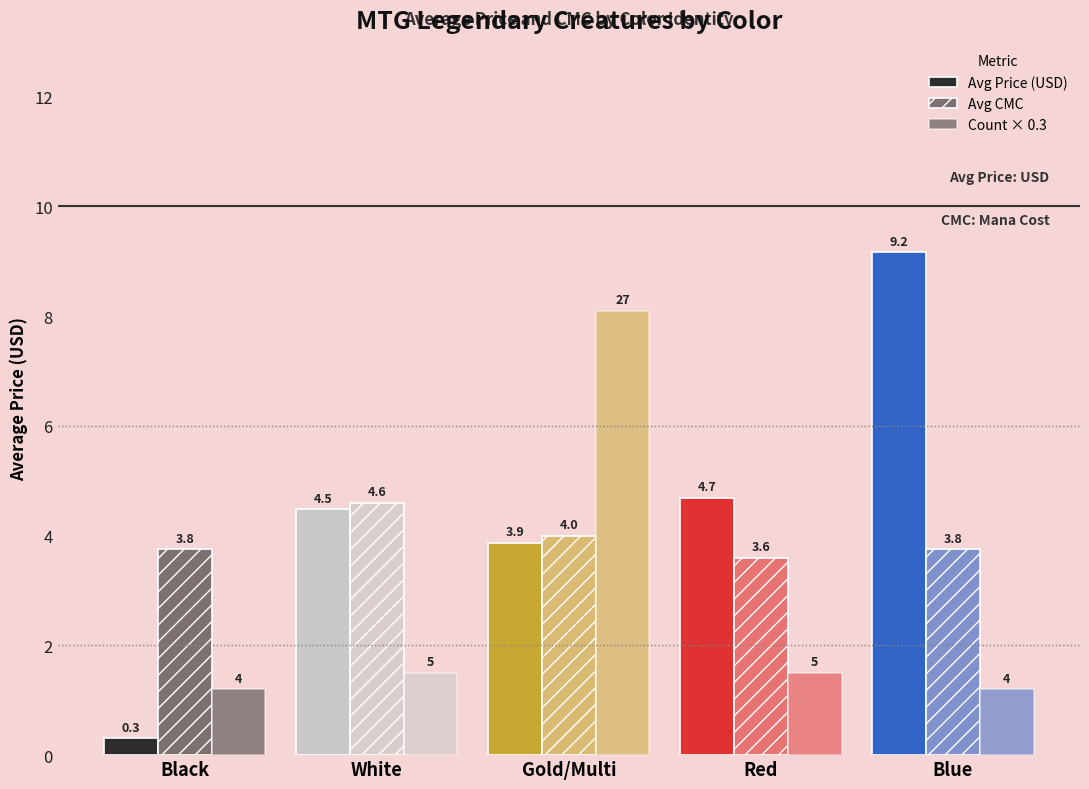

How many bars are there in total?

15